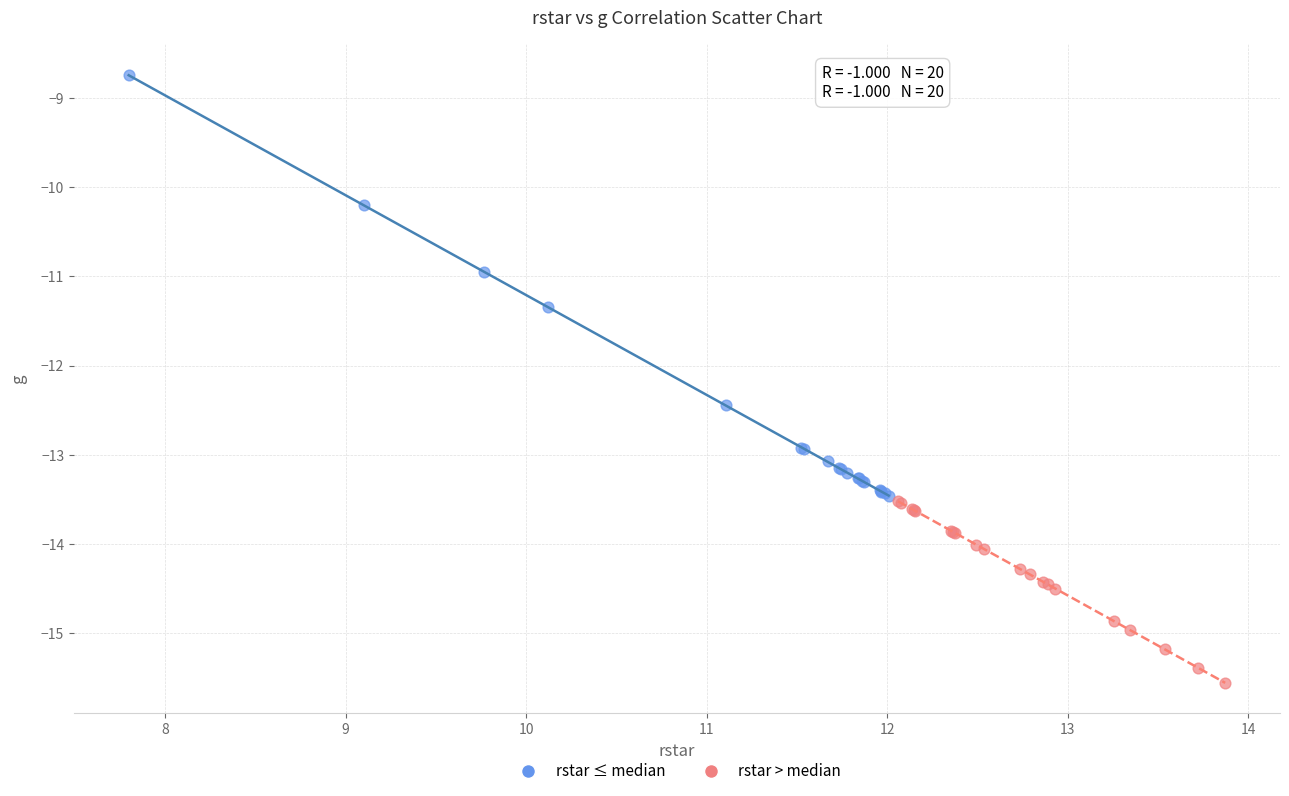

Which series reaches the minimum Y coordinate?

rstar > median